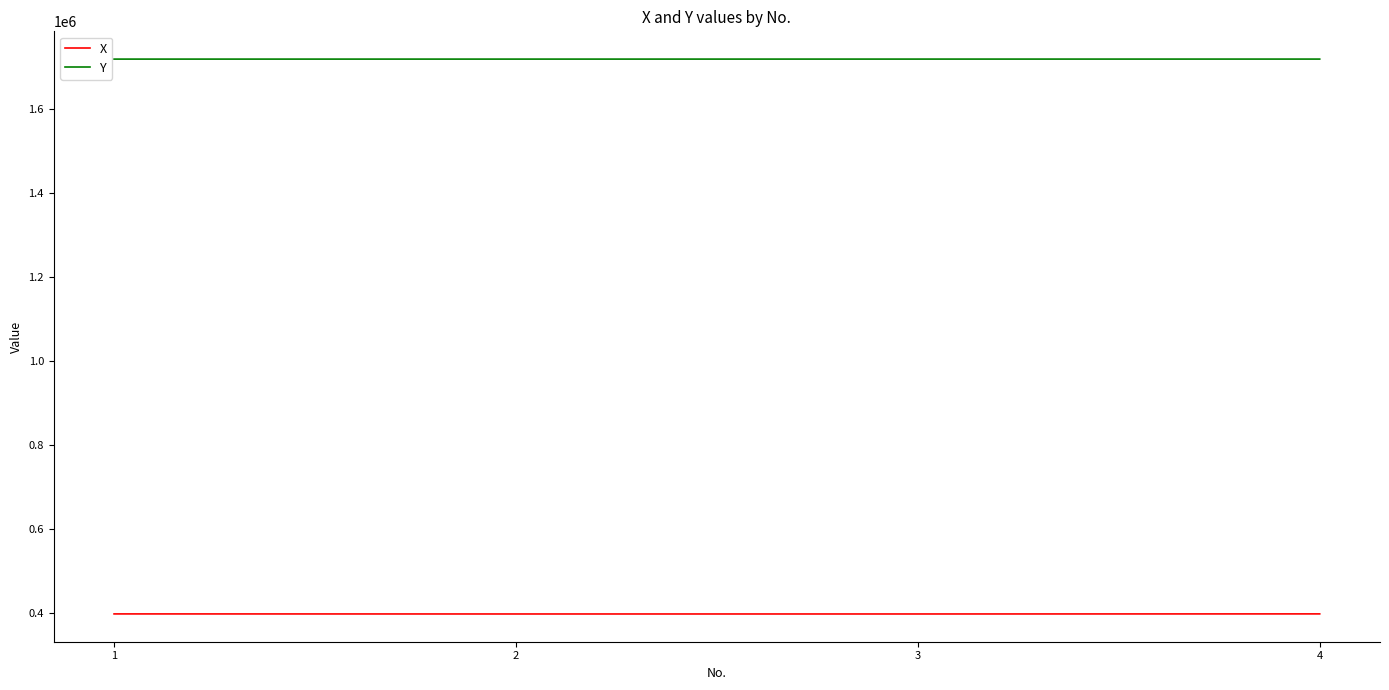

Count the number of data series in this chart.

2